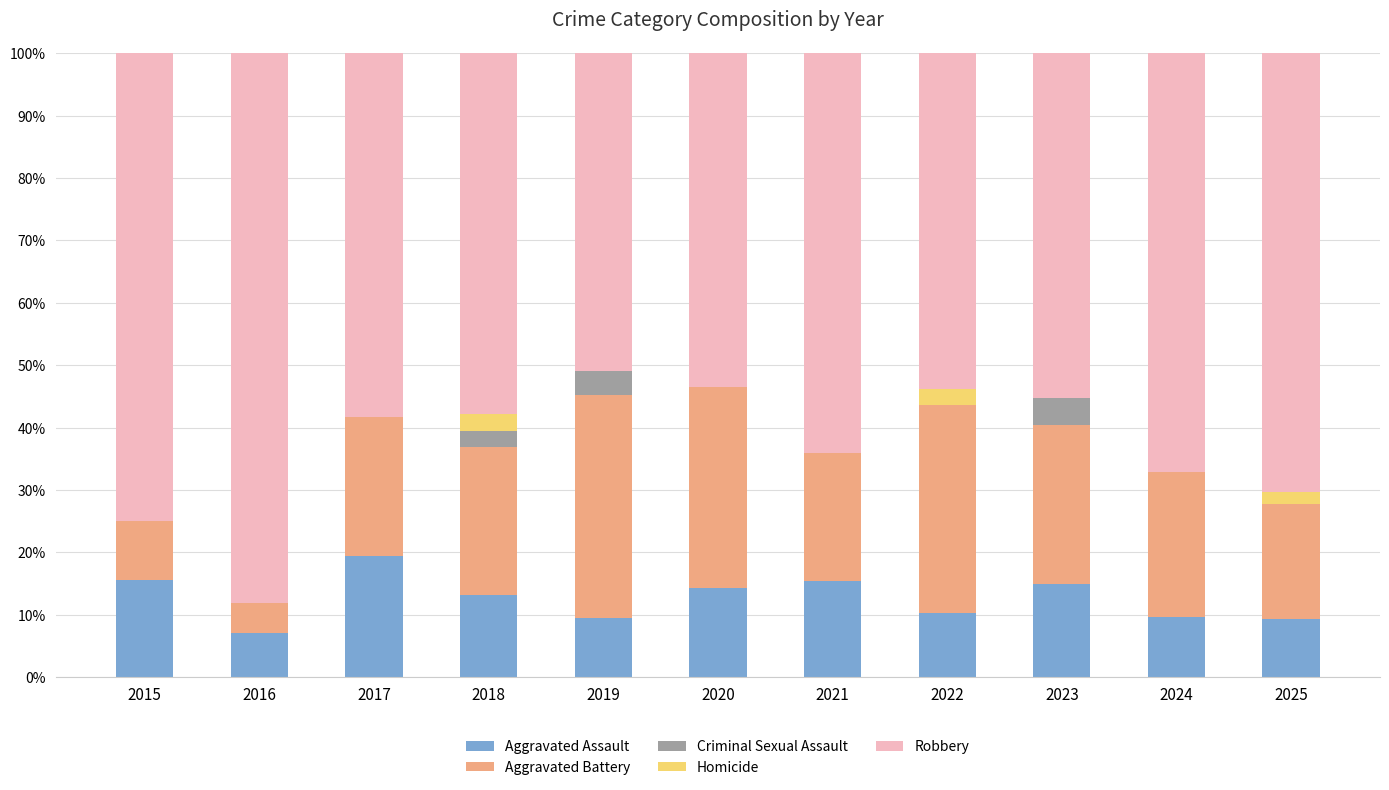

At which label does Aggravated Assault reach its peak?

2017